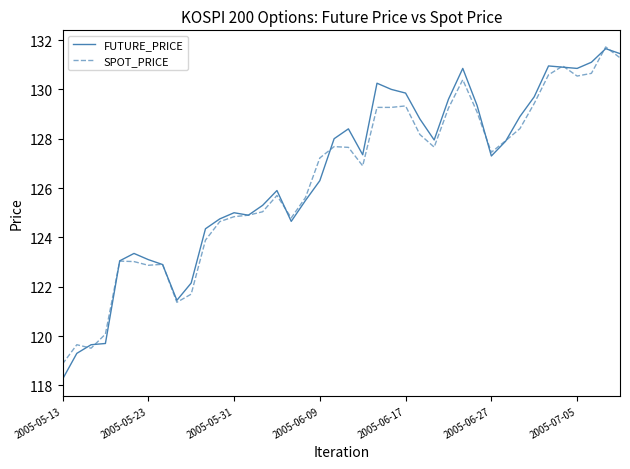

What is the maximum value shown in the chart?

131.7